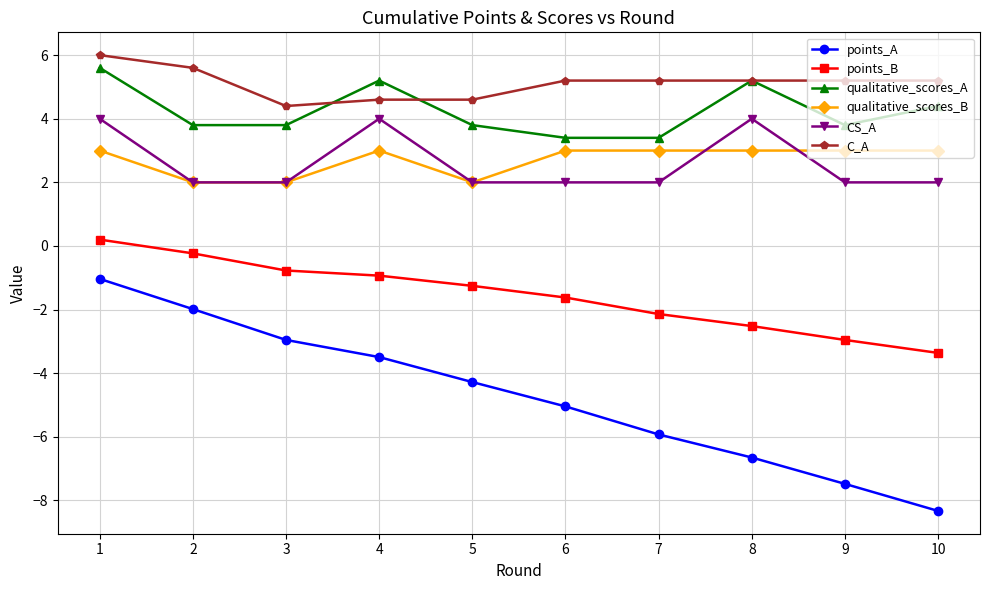

Reading left to right, extract all data points from this chart.

points_A: 1=-1.0	2=-2.0	3=-3.0	4=-3.5	5=-4.3	6=-5.0	7=-5.9	8=-6.6	9=-7.5	10=-8.3
points_B: 1=0.2	2=-0.2	3=-0.8	4=-0.9	5=-1.3	6=-1.6	7=-2.1	8=-2.5	9=-3.0	10=-3.4
qualitative_scores_A: 1=5.6	2=3.8	3=3.8	4=5.2	5=3.8	6=3.4	7=3.4	8=5.2	9=3.8	10=4.4
qualitative_scores_B: 1=3.0	2=2.0	3=2.0	4=3.0	5=2.0	6=3.0	7=3.0	8=3.0	9=3.0	10=3.0
CS_A: 1=4.0	2=2.0	3=2.0	4=4.0	5=2.0	6=2.0	7=2.0	8=4.0	9=2.0	10=2.0
C_A: 1=6.0	2=5.6	3=4.4	4=4.6	5=4.6	6=5.2	7=5.2	8=5.2	9=5.2	10=5.2